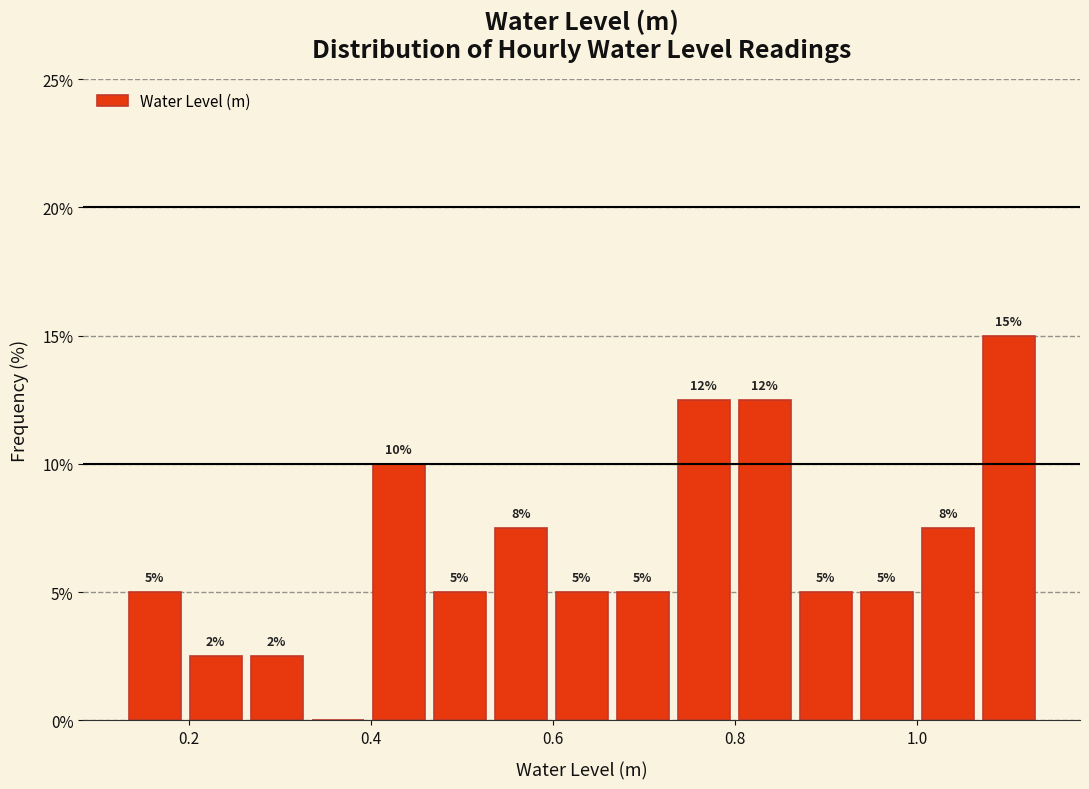

Read against the x-axis, roughly where is the centre of the tallest bar?

1.10